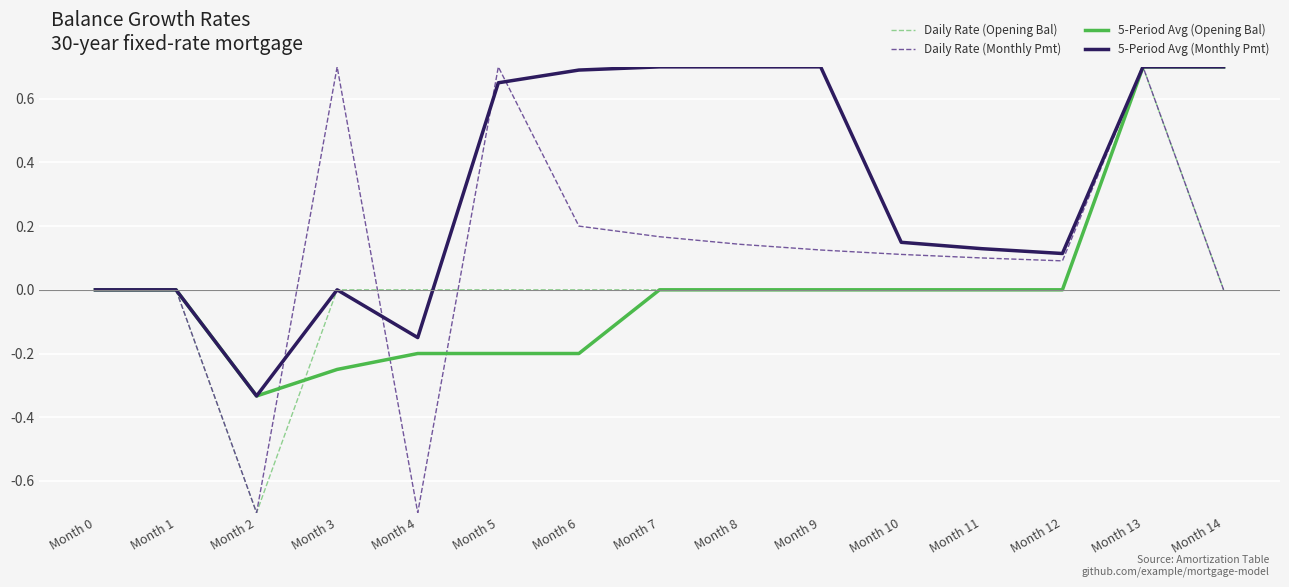

What are all the series names shown in the legend?

Daily Rate (Opening Bal), Daily Rate (Monthly Pmt), 5-Period Avg (Opening Bal), 5-Period Avg (Monthly Pmt)